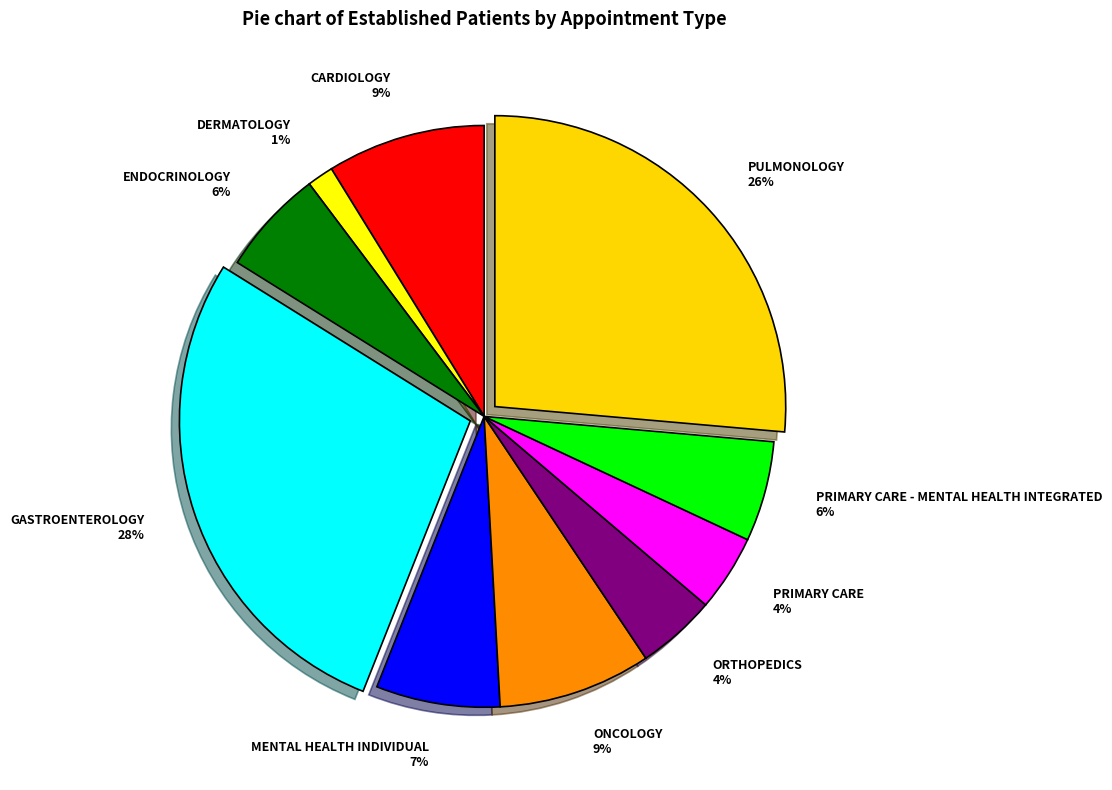

Which category has the biggest portion of the pie?

GASTROENTEROLOGY